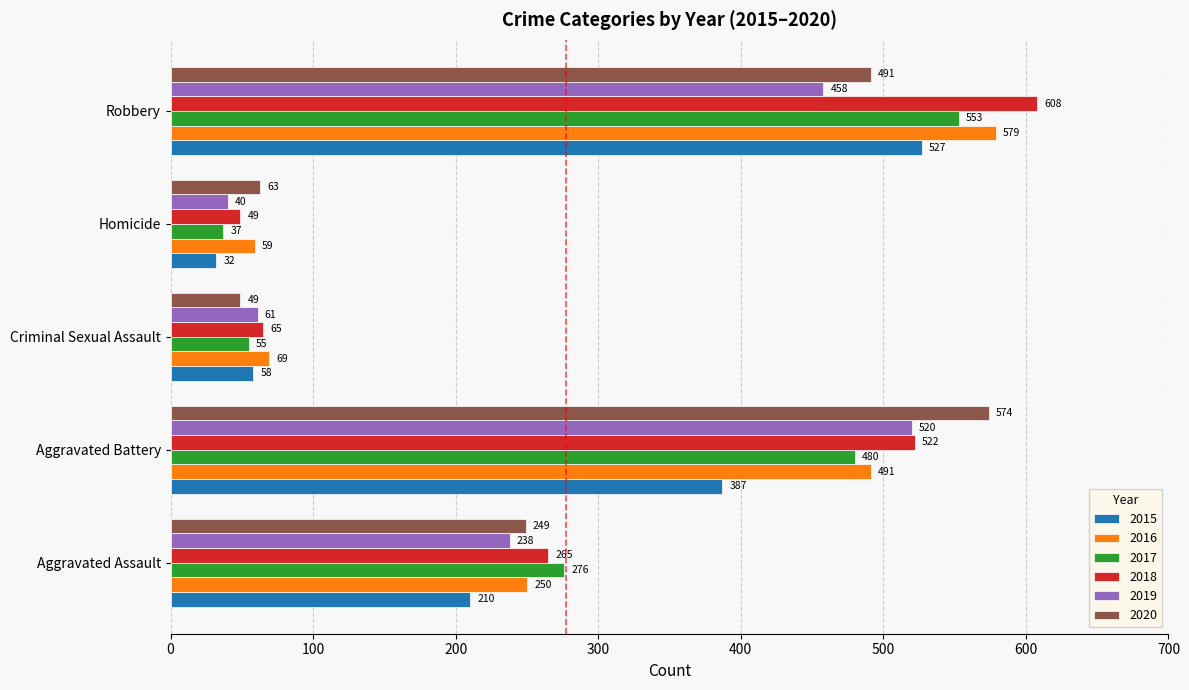

The value of 2018 at Homicide is 49. True or false?

True